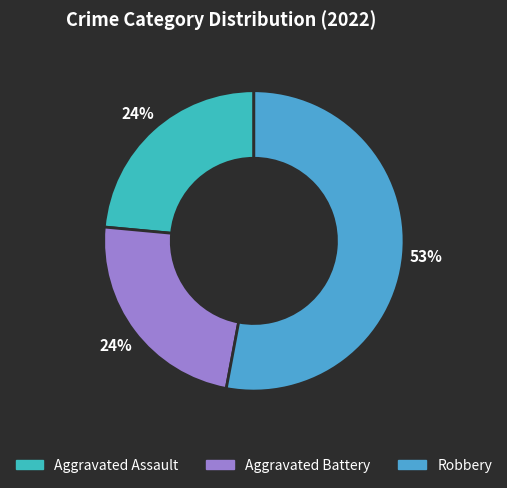

How many slices are in this pie chart?

3